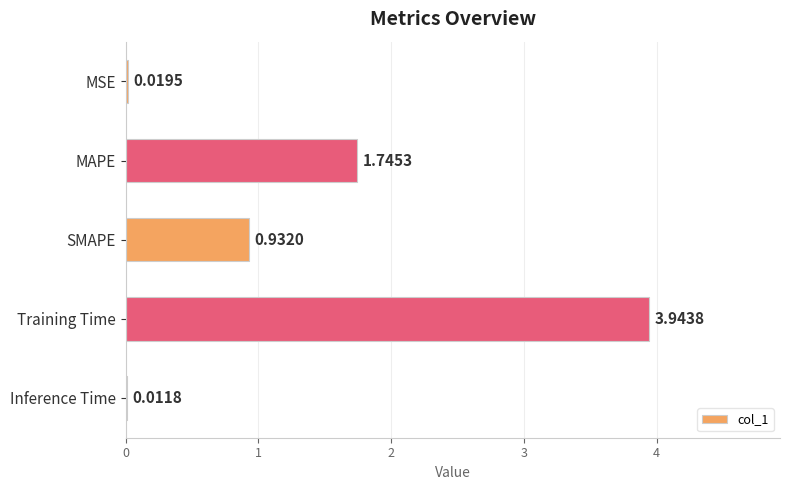

Which label corresponds to the largest value in the chart?

Training Time